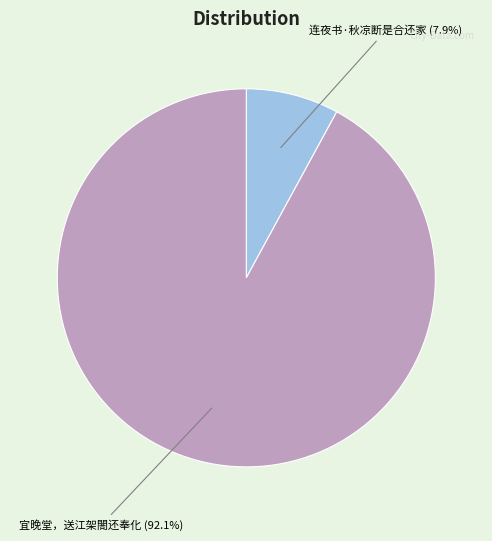

What is the total percentage of 连夜书·秋凉断是合还家 and 宜晚堂，送江架閤还奉化?

100.0%